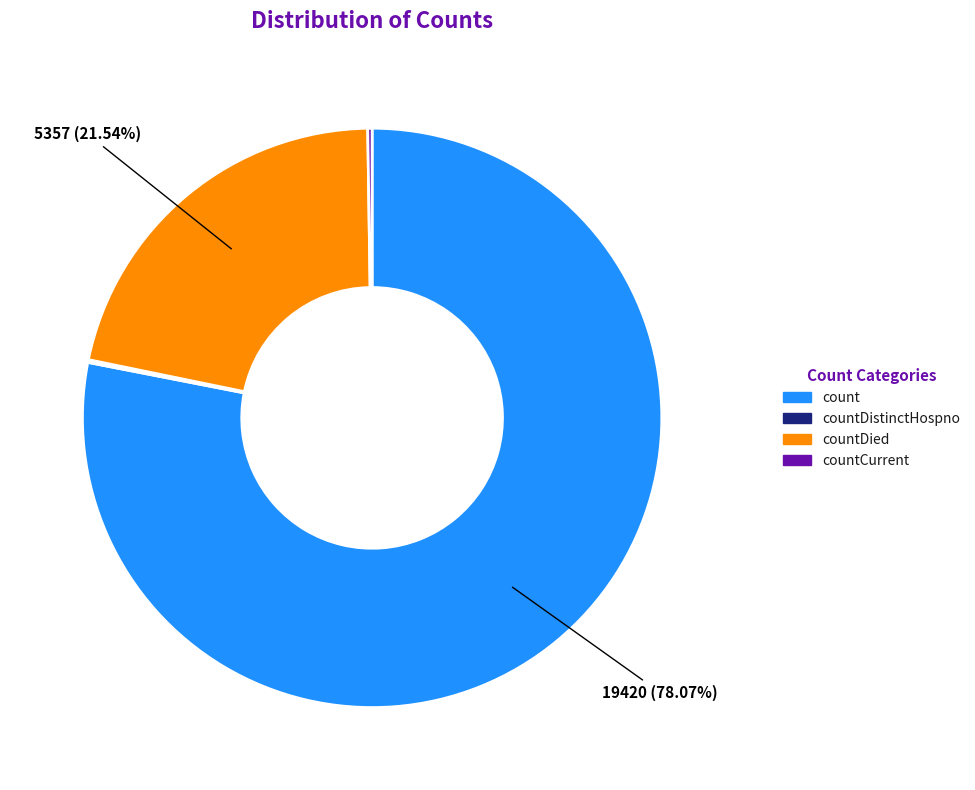

Is it true that countDied is 22% of the pie?

True